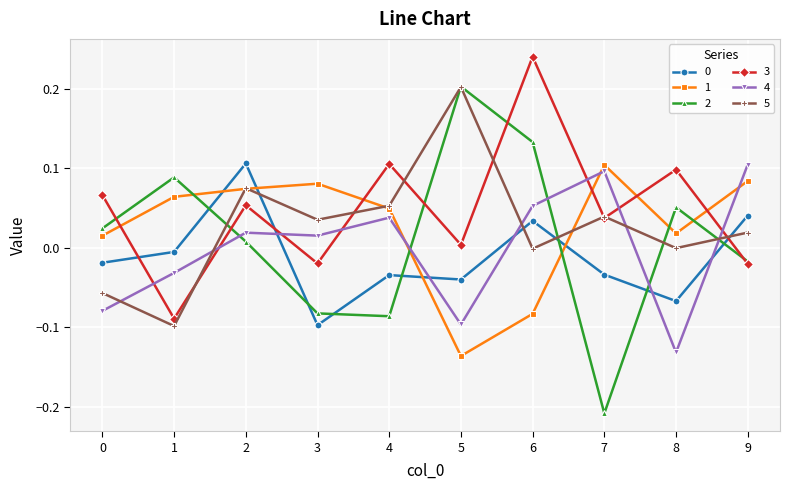

How many data points in 0 are above 0?

3